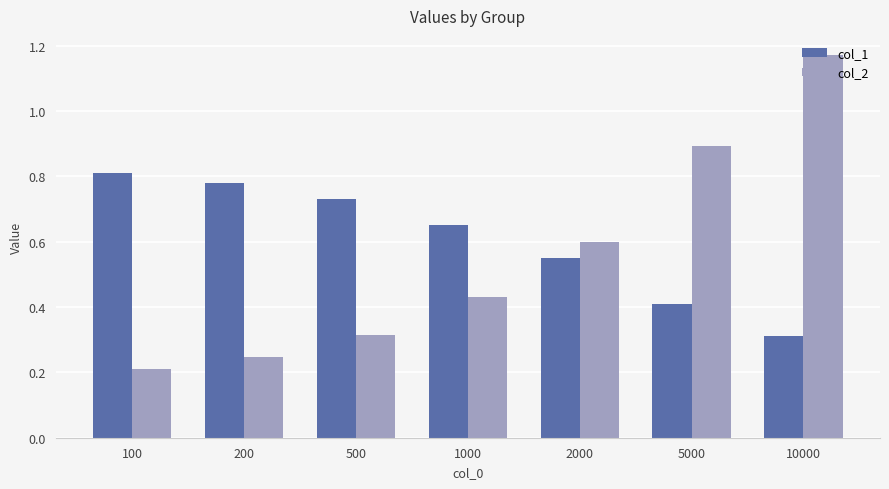

At which label does col_1 reach its peak?

100